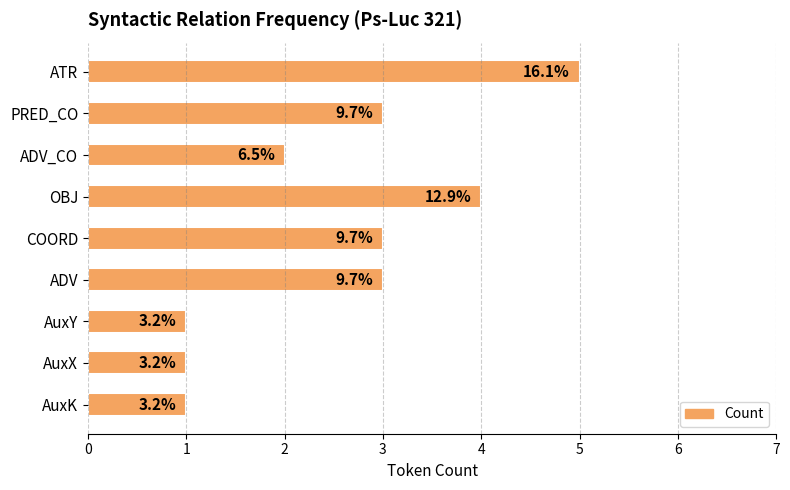

Does the chart contain any negative values?

No